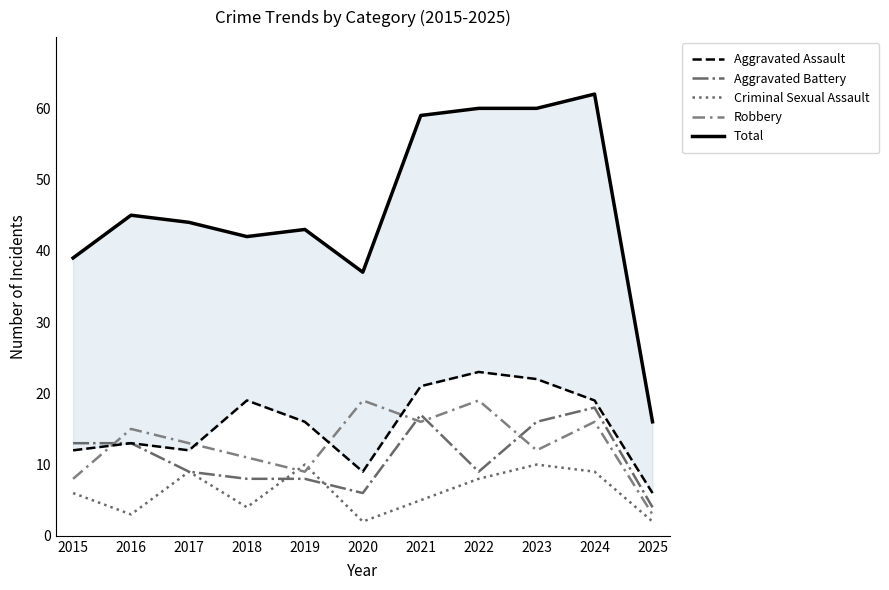

What are all the series names shown in the legend?

Aggravated Assault, Aggravated Battery, Criminal Sexual Assault, Robbery, Total